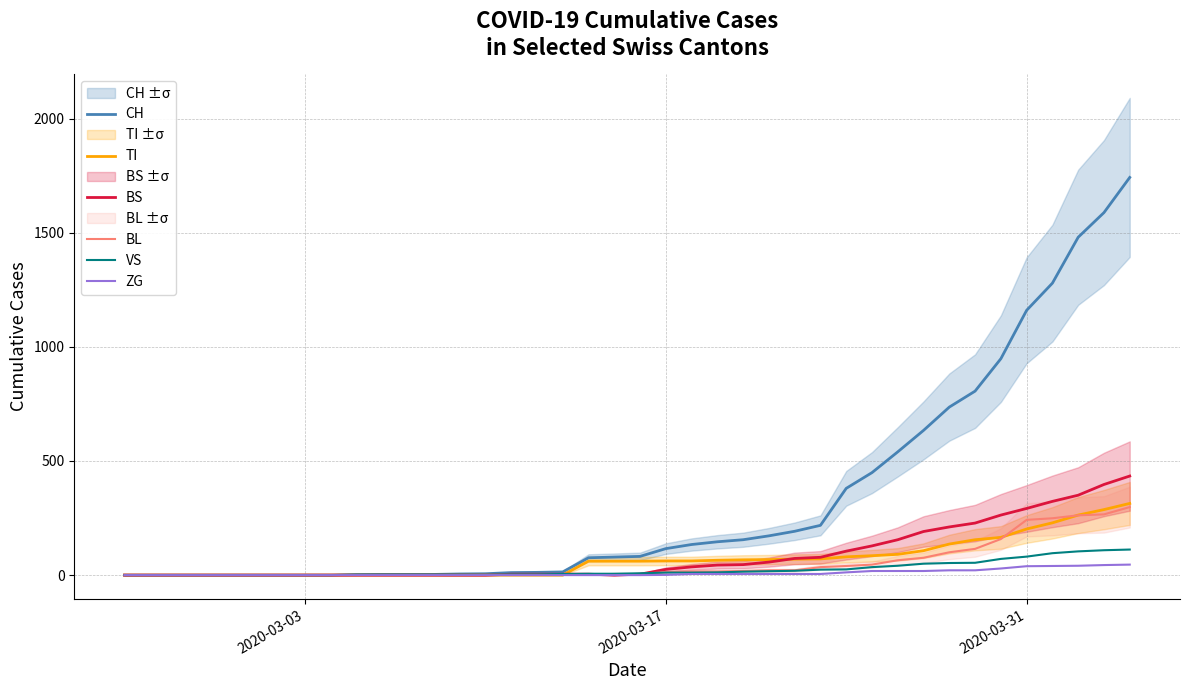

The value of TI at 2020-03-03 is 0. True or false?

True